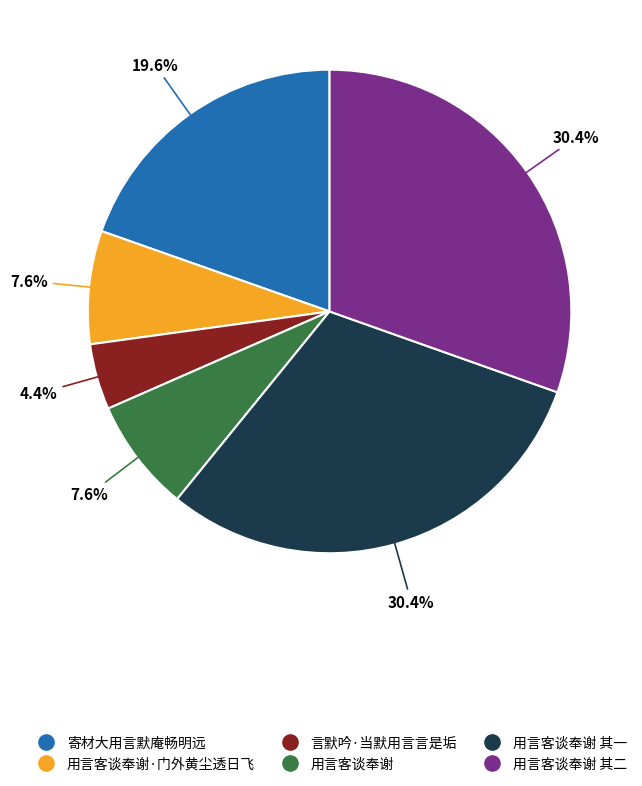

The 言默吟·当默用言言是垢 slice represents 13% of the pie. True or false?

False